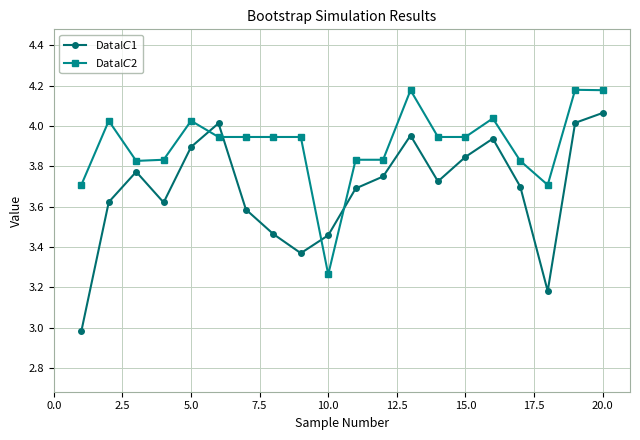

What is the minimum value shown in the chart?

3.0